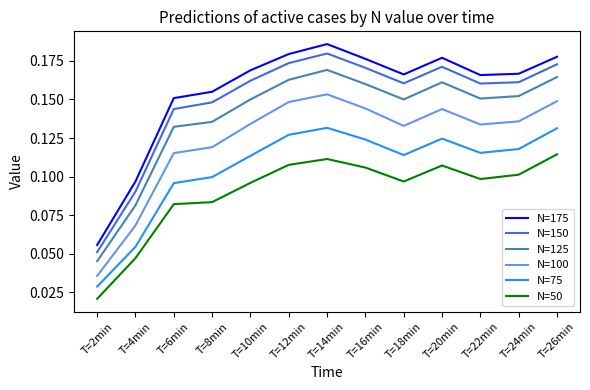

The value of N=100 at T=12min is 0.1. True or false?

True